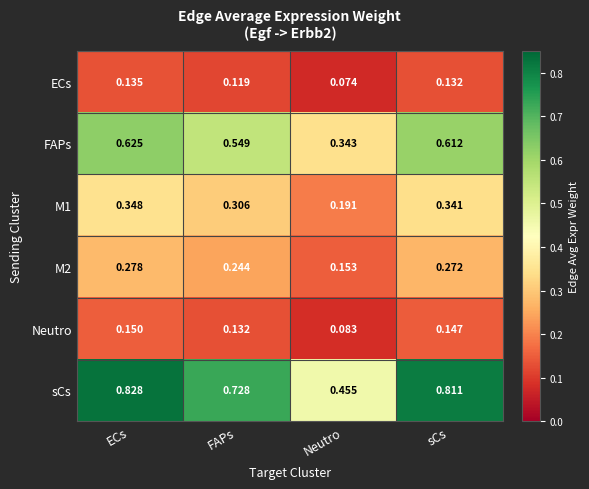

At which category is the sum across all series the highest?

ECs